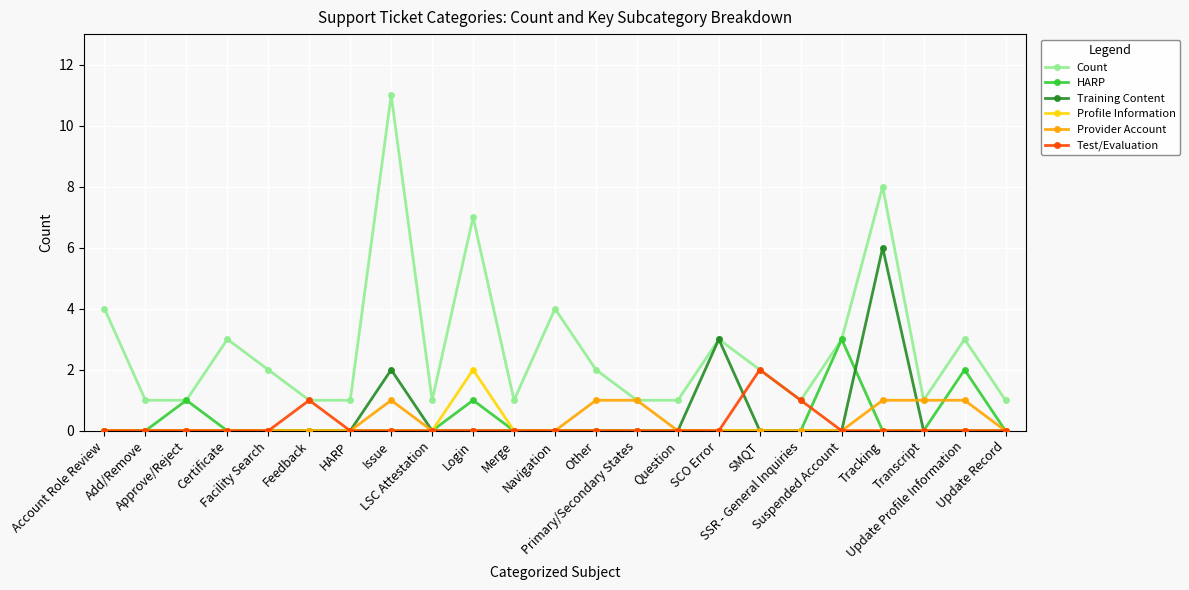

The Training Content series shows 3 at SCO Error. True or false?

True